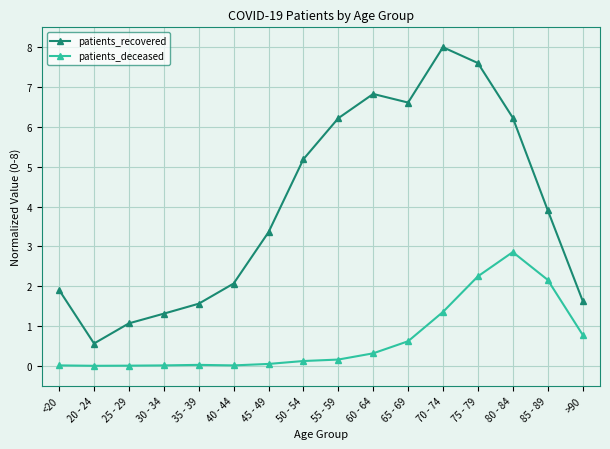

List the series in order of their overall mean, lowest first.

patients_deceased, patients_recovered